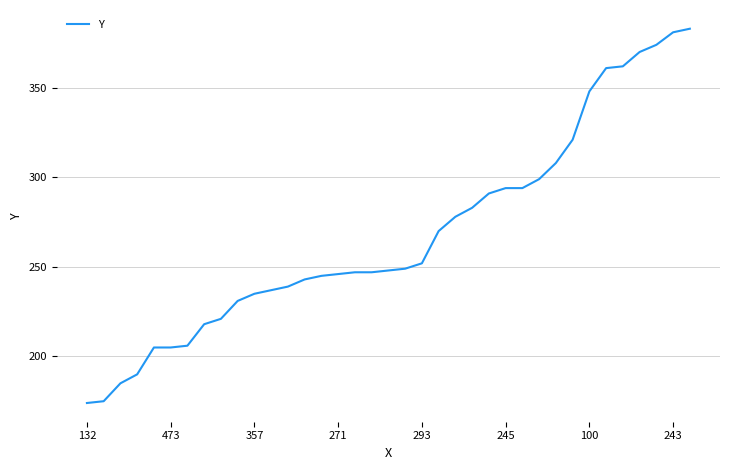

What is the greatest value displayed?

383